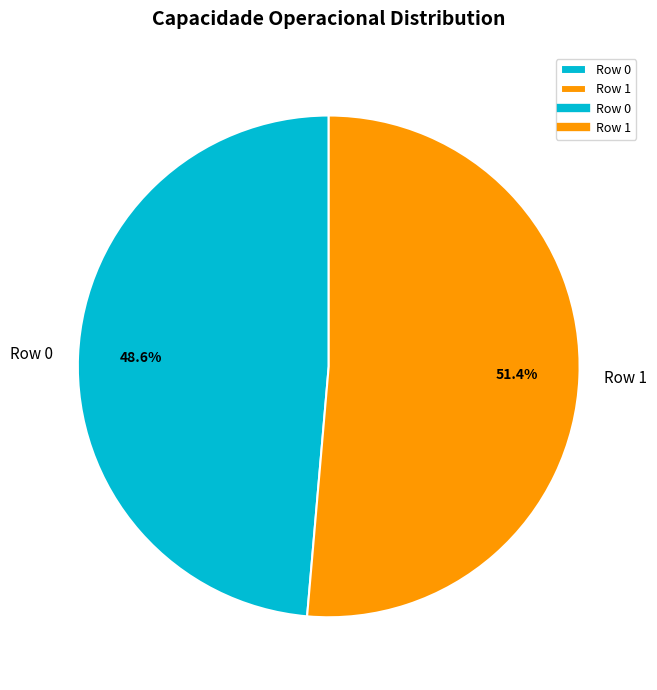

Between Row 1 and Row 0, which is larger?

Row 1